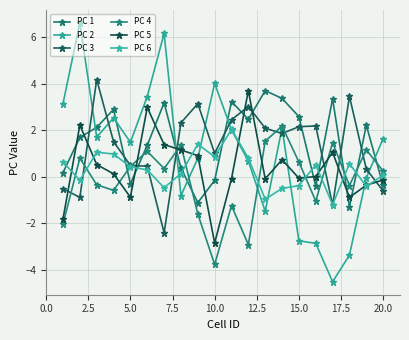

What are all the series names shown in the legend?

PC 1, PC 2, PC 3, PC 4, PC 5, PC 6